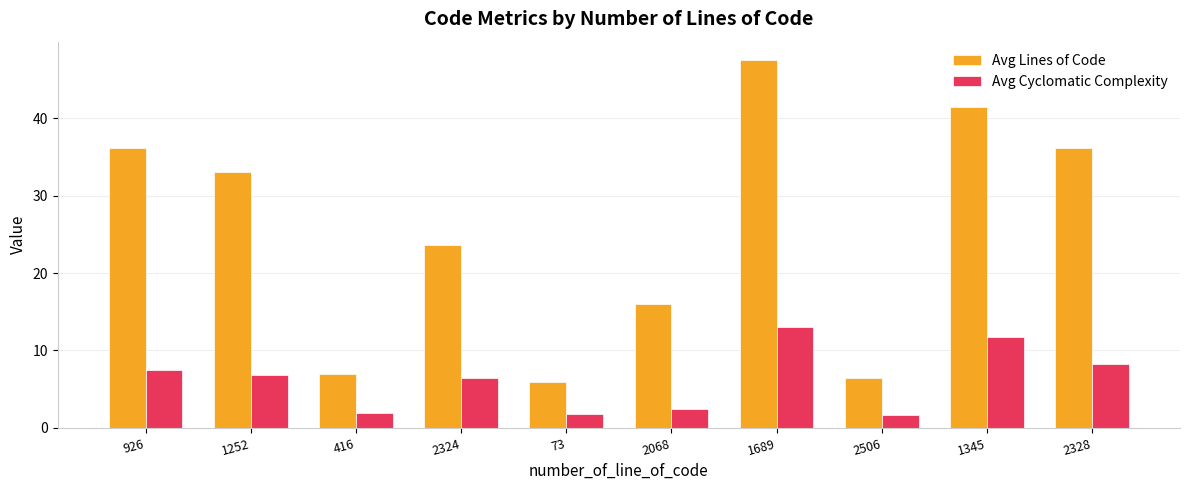

Rank the series by their average value, from lowest to highest.

Avg Cyclomatic Complexity, Avg Lines of Code